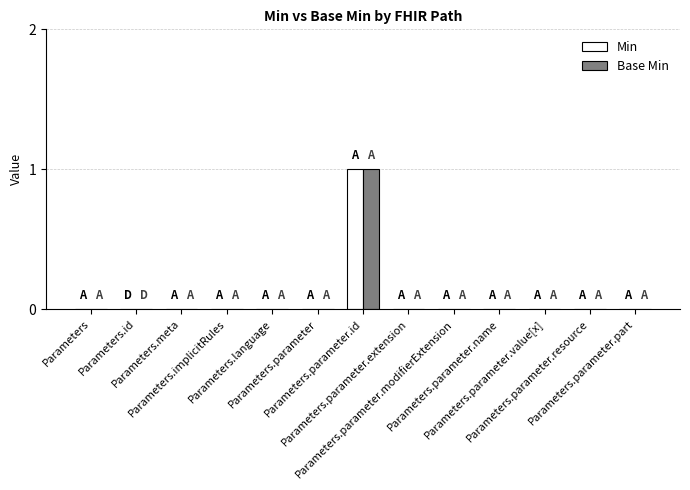

Which category has the highest value in the Base Min series?

Parameters.parameter.id